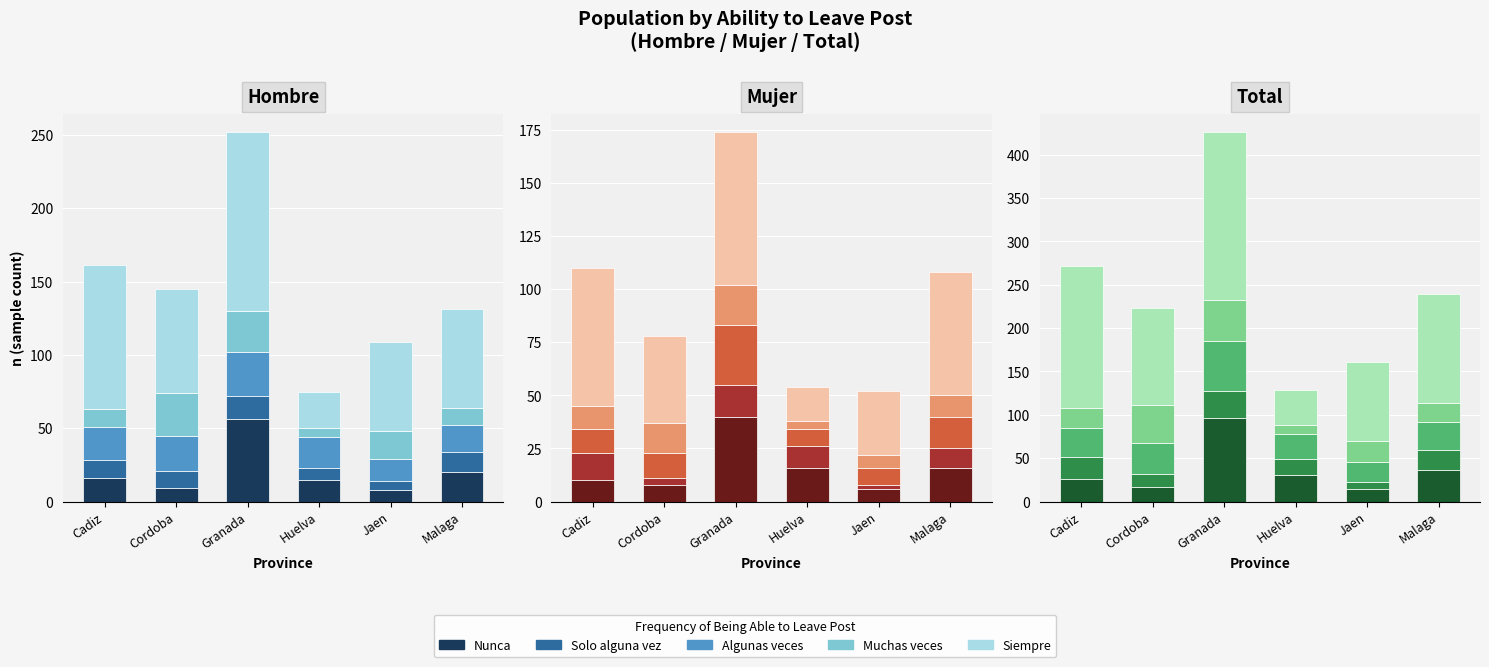

How many groups of bars are there?

6